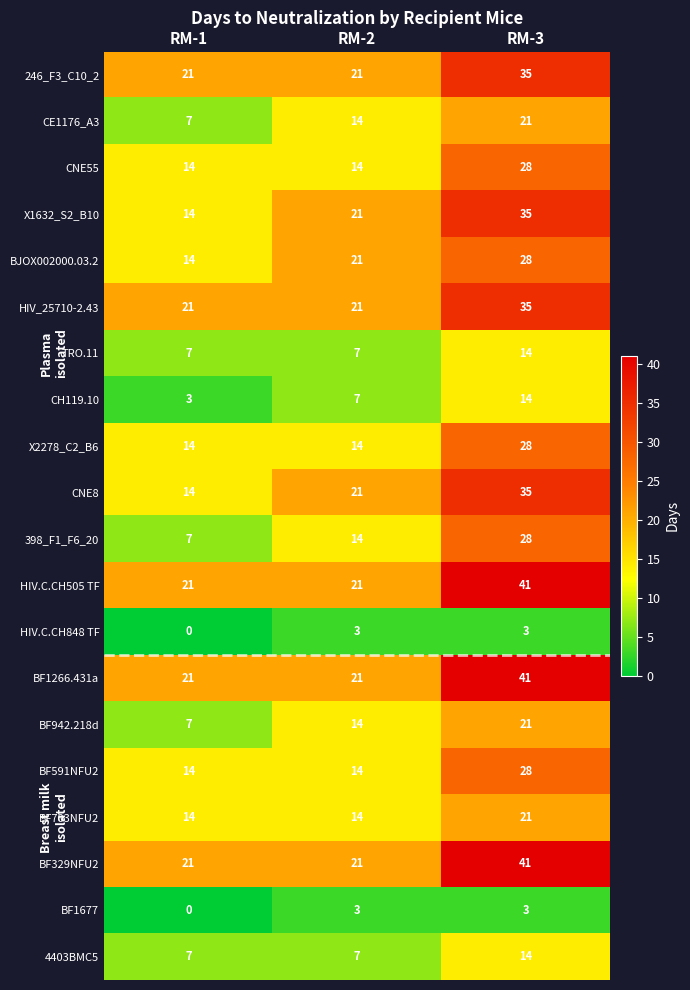

What is the sum of the HIV.C.CH505 TF values at RM-1 and RM-3?

62